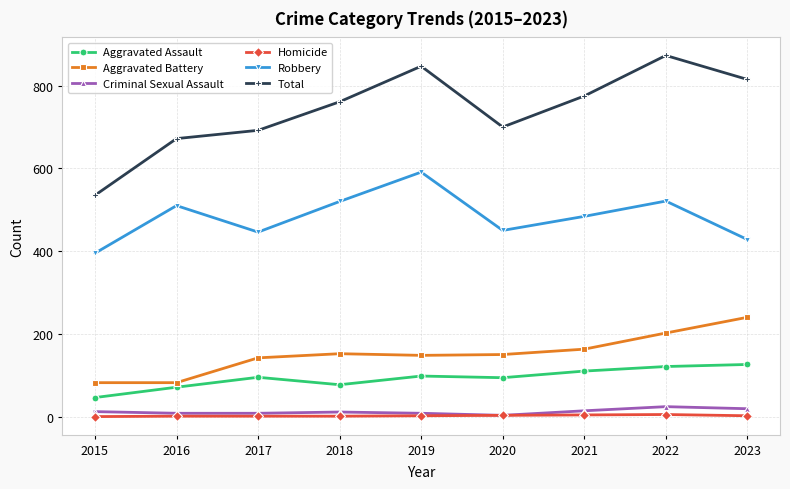

At which category does Total reach its first local valley?

2020